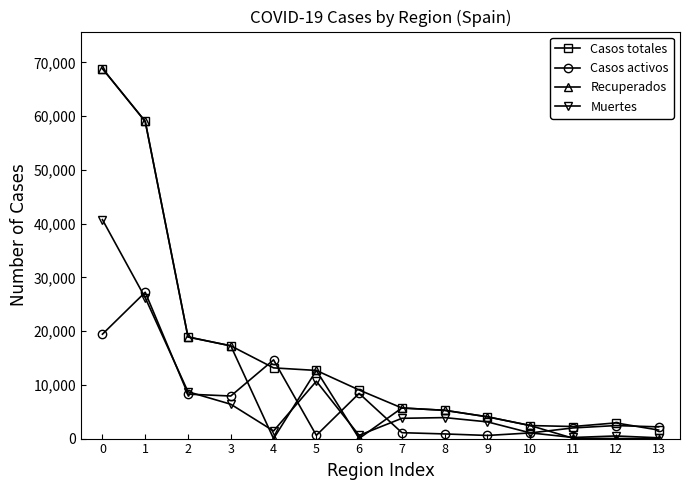

Where do Casos activos and Casos totales first cross each other?

3 and 4